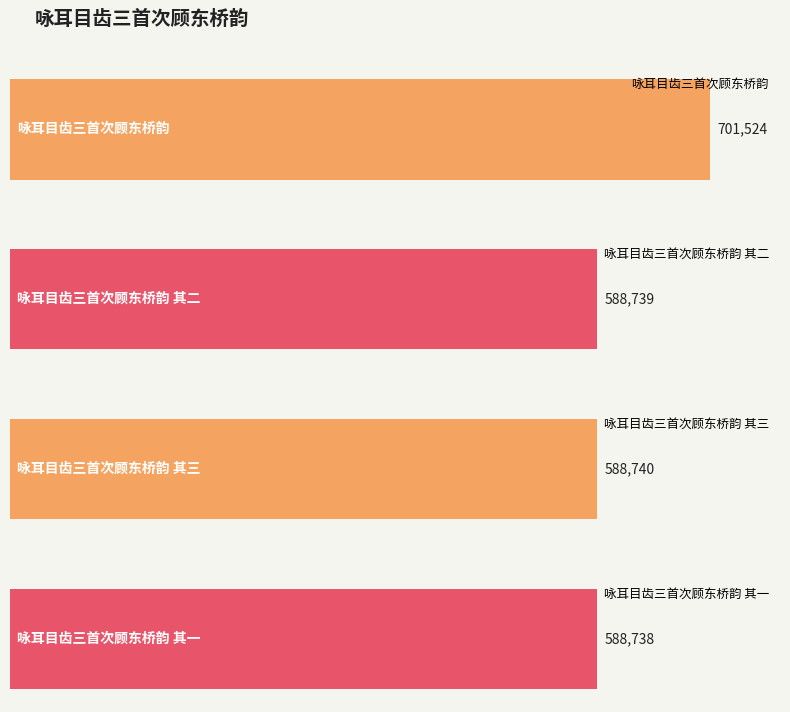

What is the change in value from 咏耳目齿三首次顾东桥韵 其二 to 咏耳目齿三首次顾东桥韵 其三?

+1